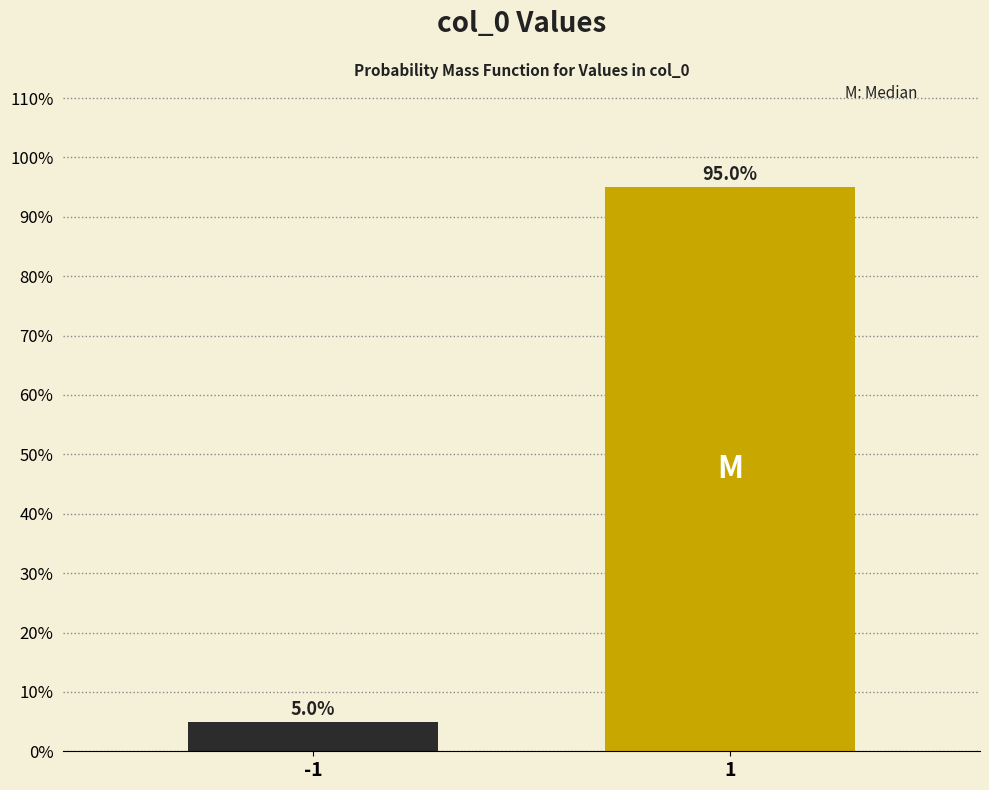

Reading right to left, list all the values displayed in this chart.

1=95.0	-1=5.0